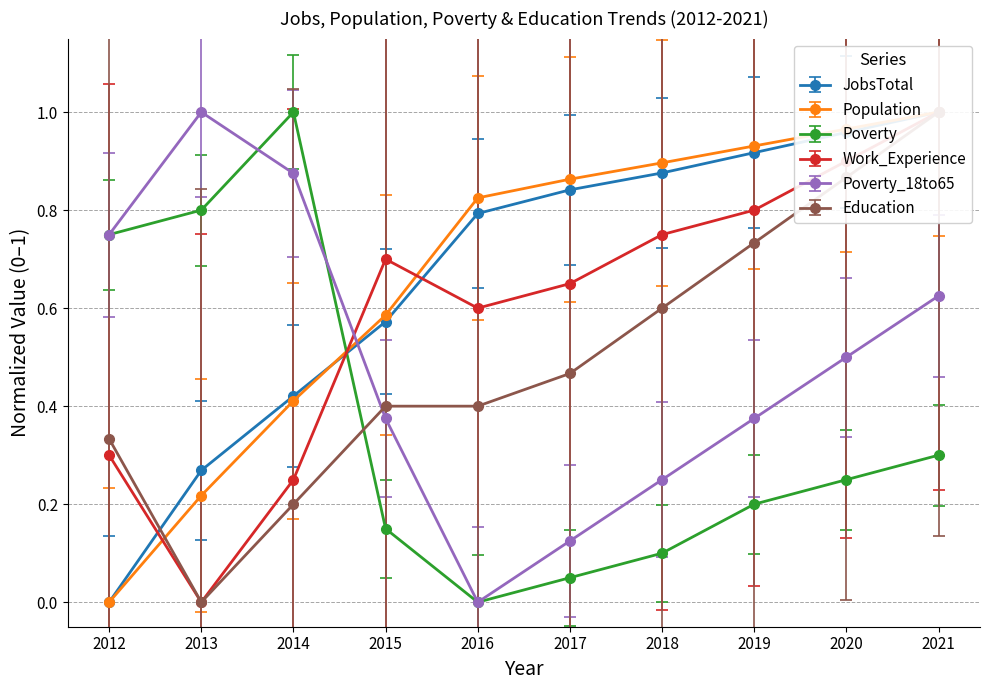

True or false: Poverty_18to65 has more than 1 interior local peaks.

False